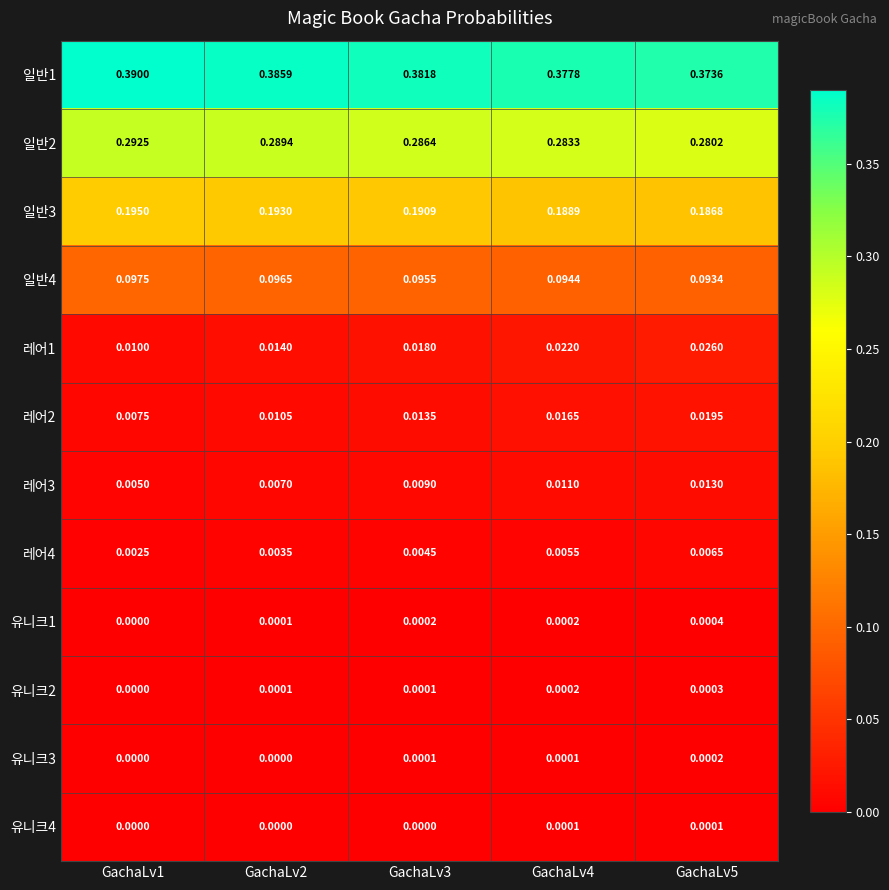

At how many categories does at least one series exceed 0?

5